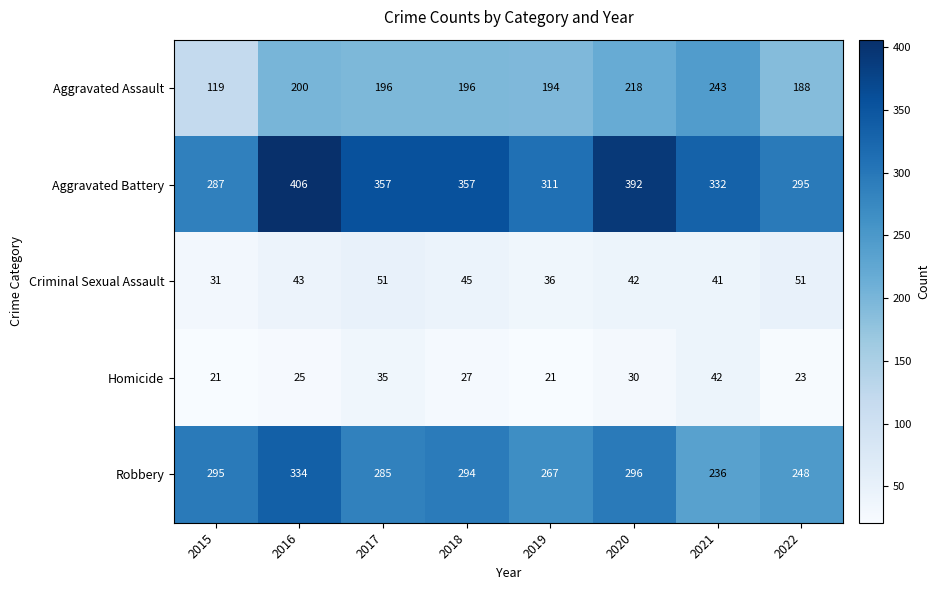

What is the average value of the Robbery series?

282